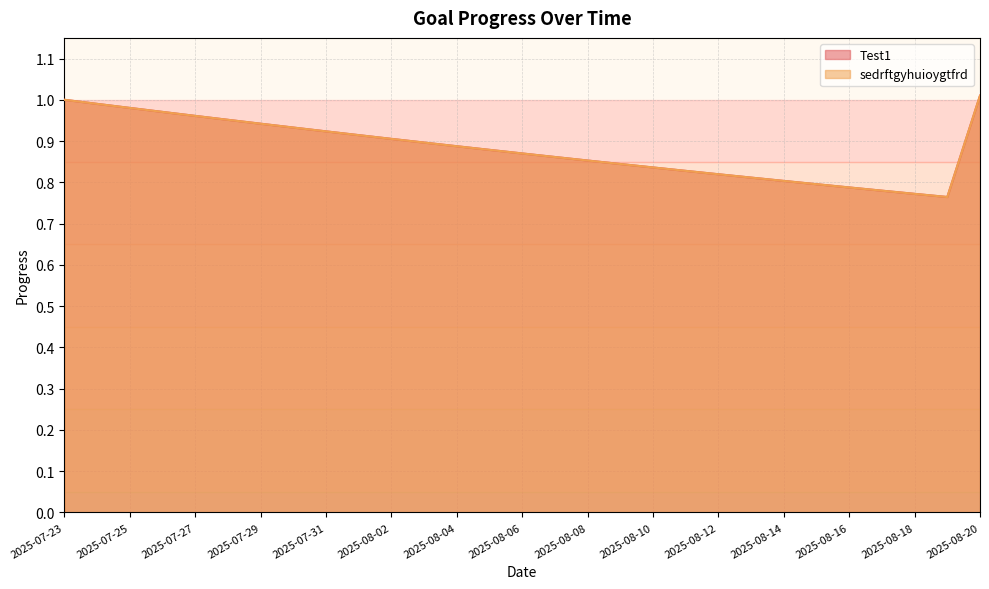

At which category is the sum across all series the highest?

2025-08-20